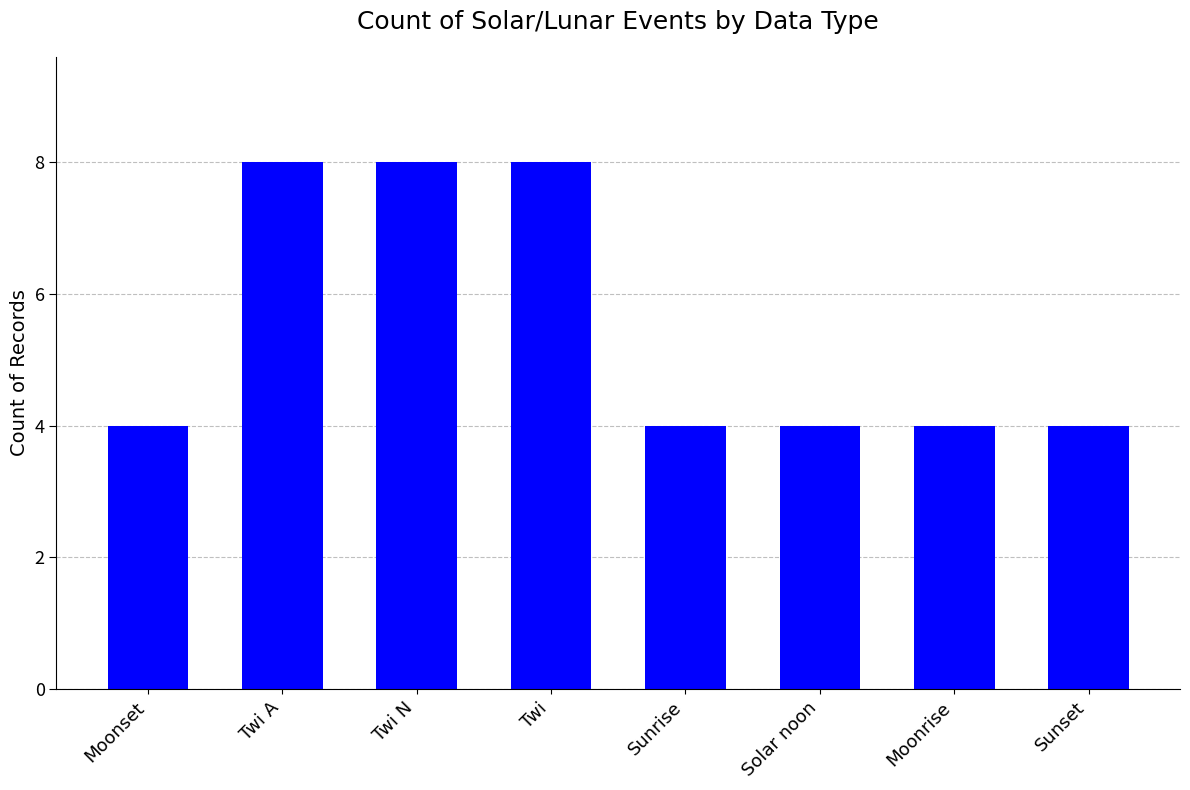

What is the difference between the maximum and minimum values?

4